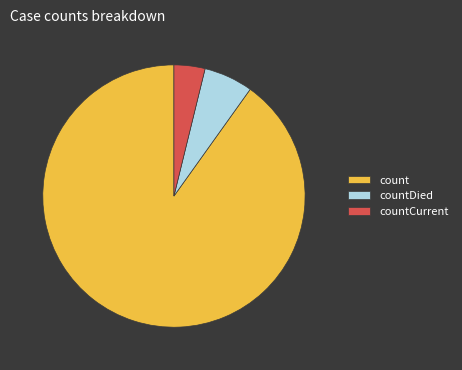

Which category has the biggest portion of the pie?

count